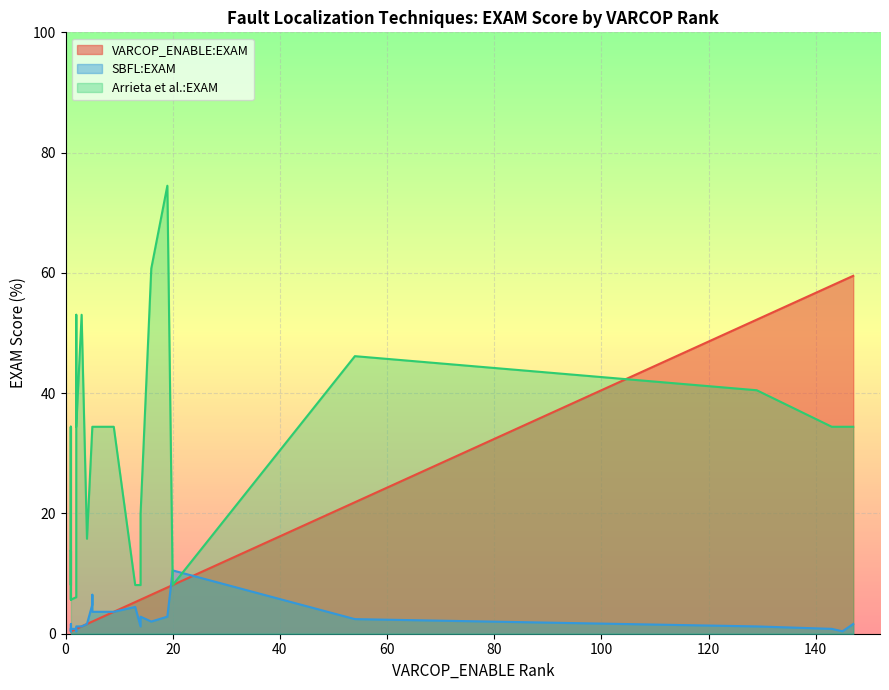

Count the number of categories in the chart.

36